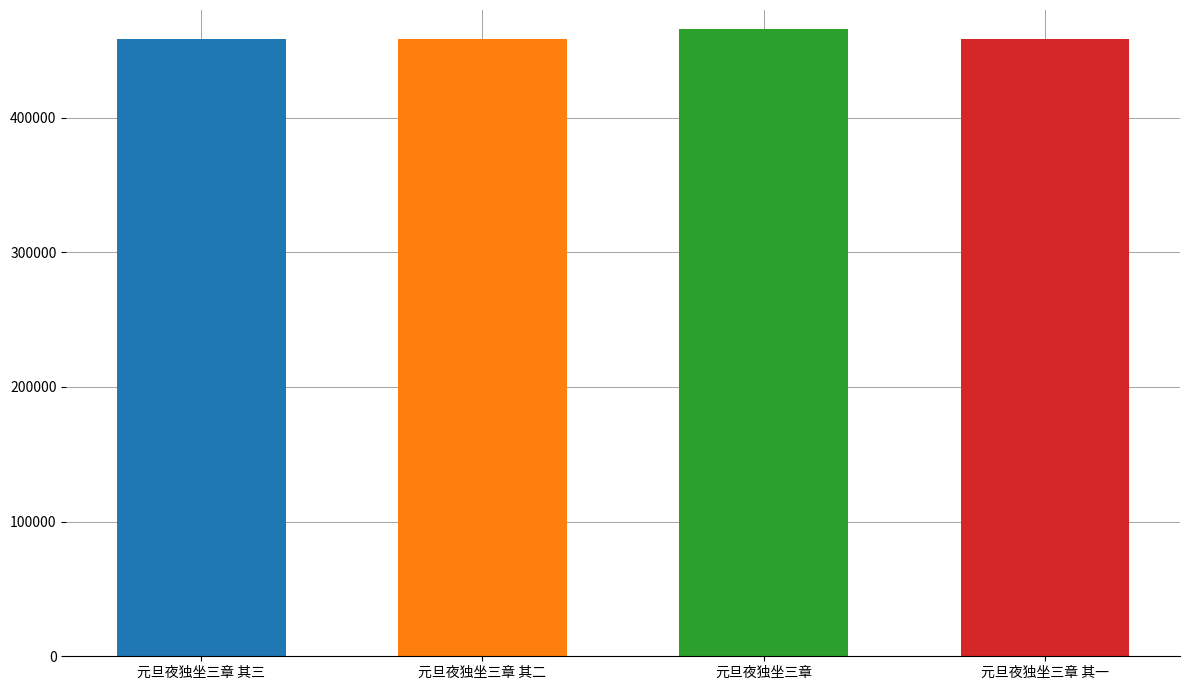

What is the ratio of the value at 元旦夜独坐三章 其二 to the value at 元旦夜独坐三章 其一?

1.0